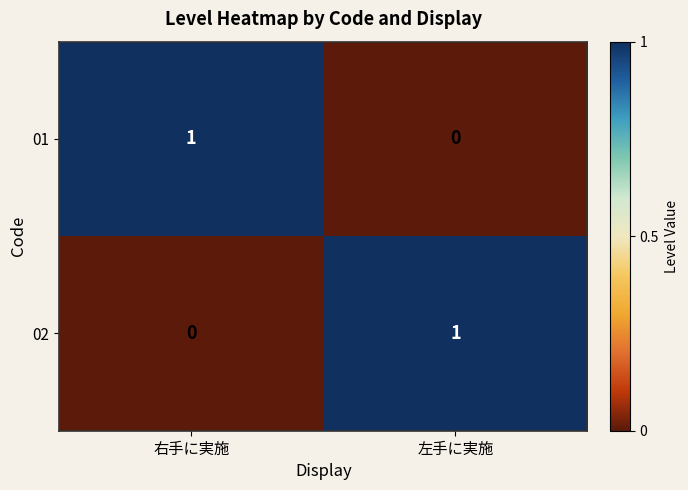

The 02 series shows 1 at 左手に実施. True or false?

True